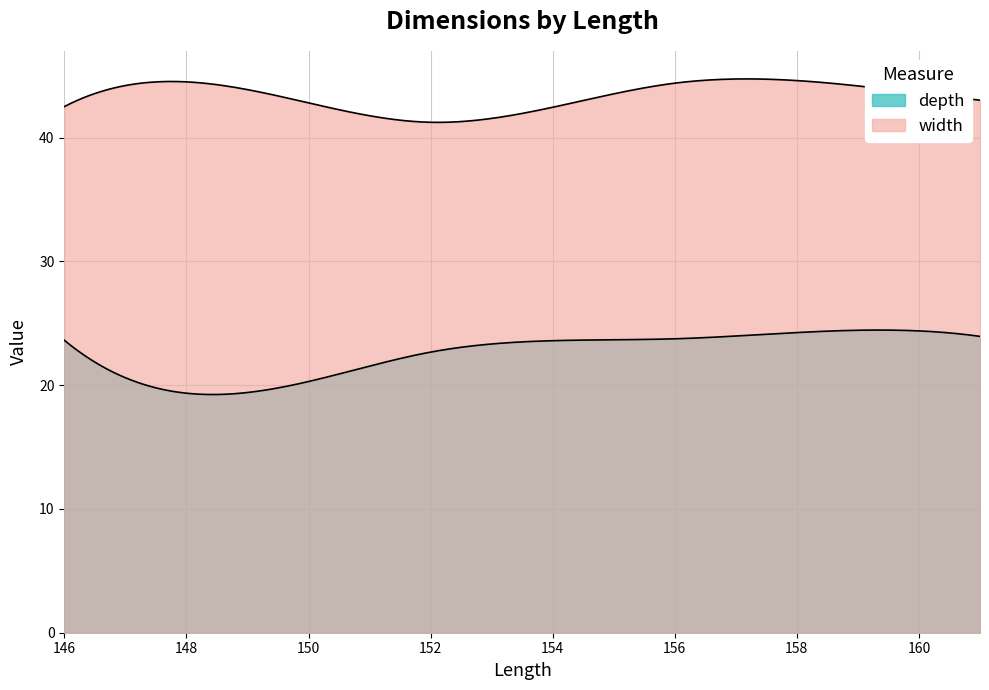

True or false: width and depth cross at least once.

False